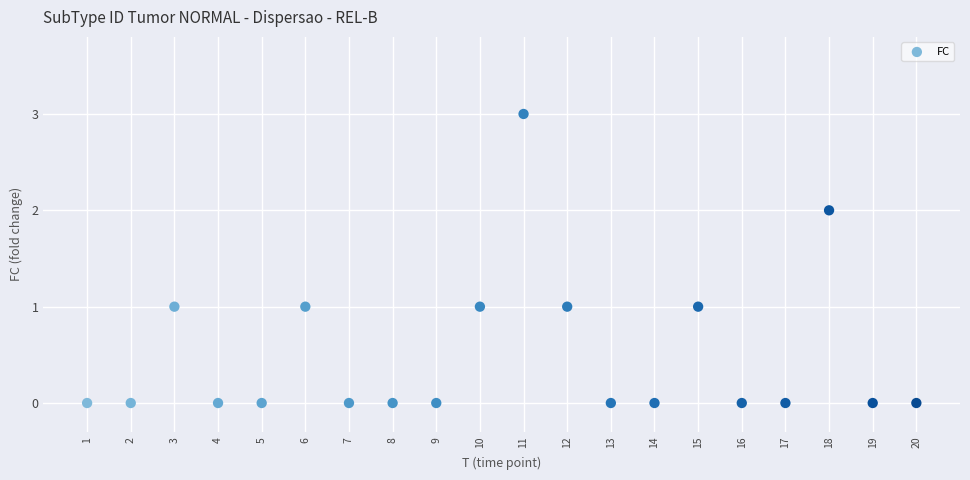

What is the range of X values (max minus min)?

19